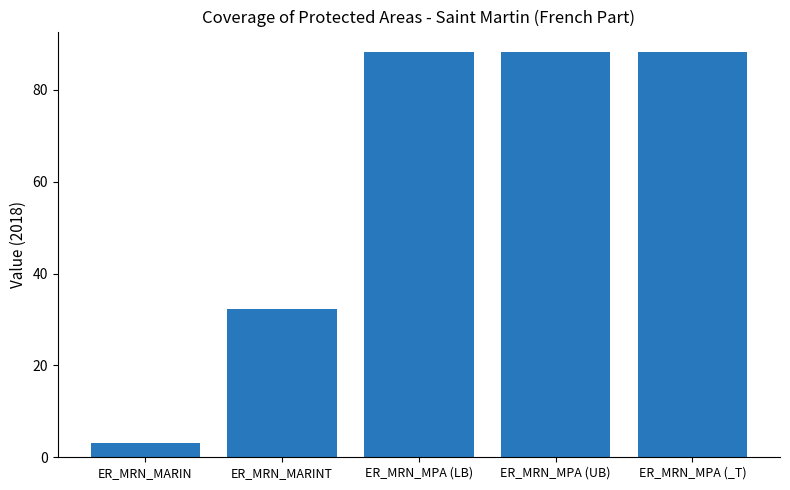

What is the sum of all values?

300.1